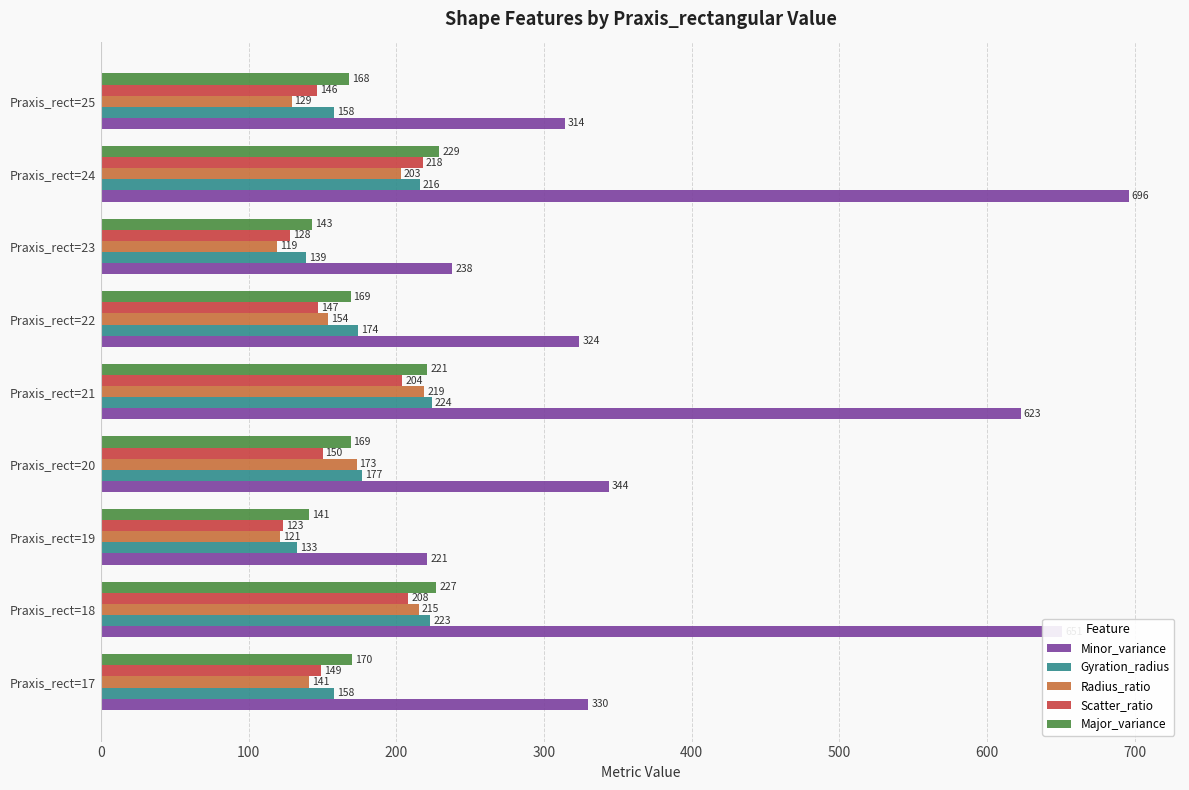

What is the spread (max minus min) of values at Praxis_rect=18?

443